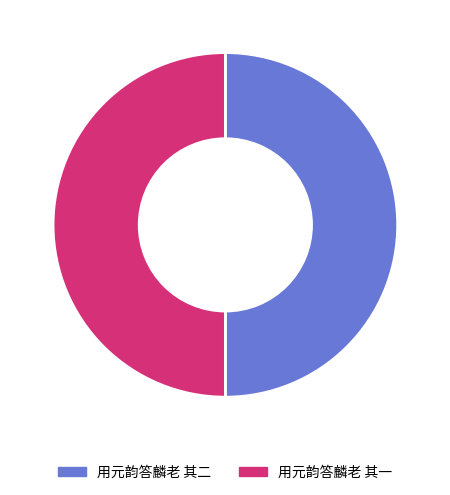

Approximately how many times larger is the value at 用元韵答麟老 其二 compared to 用元韵答麟老 其一?

1.0